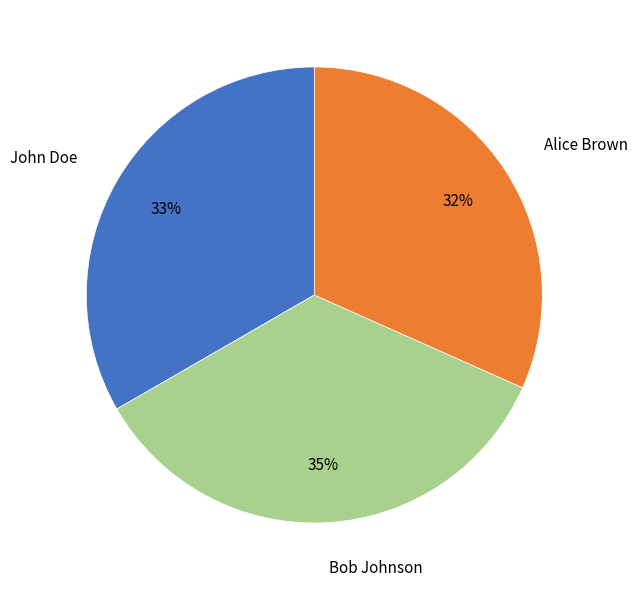

True or false: Bob Johnson accounts for 22% of the total.

False